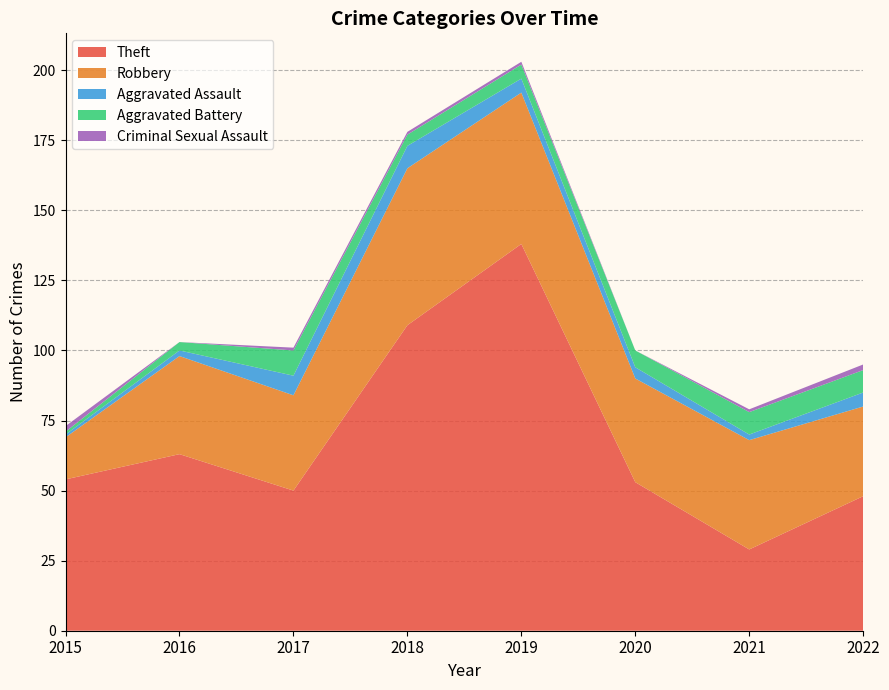

Reading left to right, extract all data points from this chart.

Theft: 54	63	50	109	138	53	29	48
Robbery: 15	35	34	56	54	37	39	32
Aggravated Assault: 1	2	7	8	5	4	2	5
Aggravated Battery: 1	3	9	4	5	6	8	8
Criminal Sexual Assault: 2	0	1	1	1	0	1	2